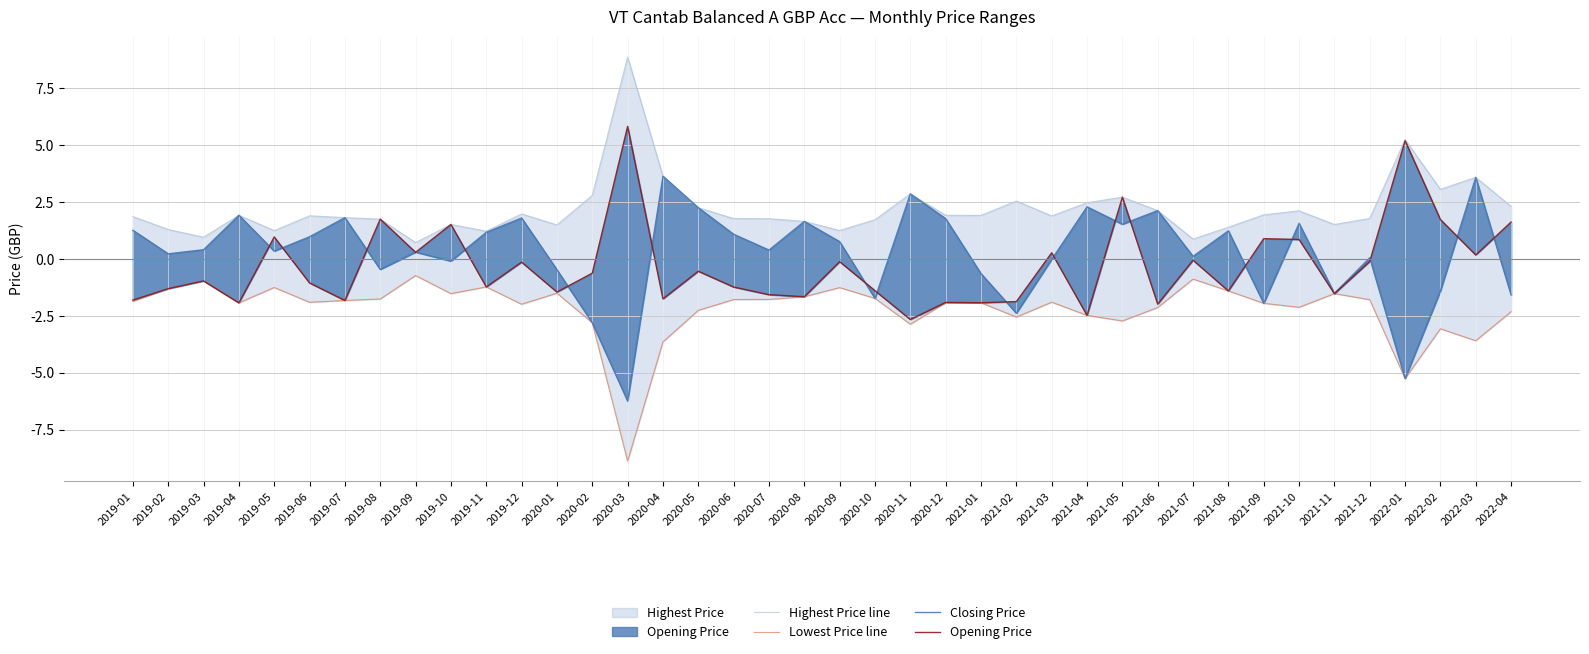

Rank the series by their maximum value, from highest to lowest.

Highest Price line, Opening Price, Closing Price, Lowest Price line